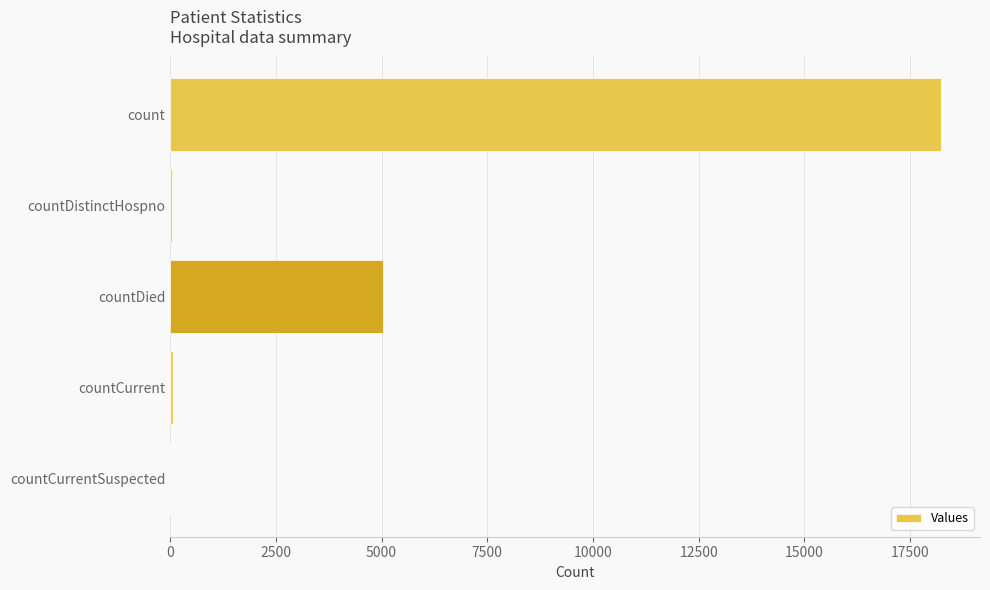

What is the change in value from count to countDied?

-13200